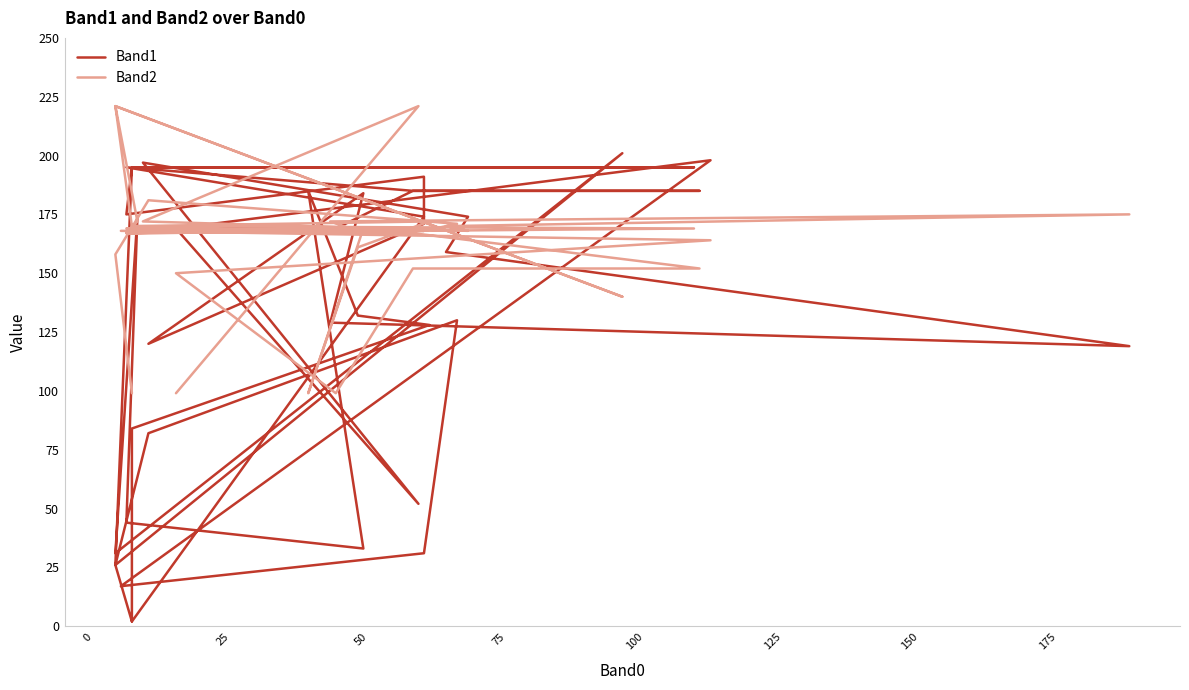

How many values in the Band1 series are below 169?

19